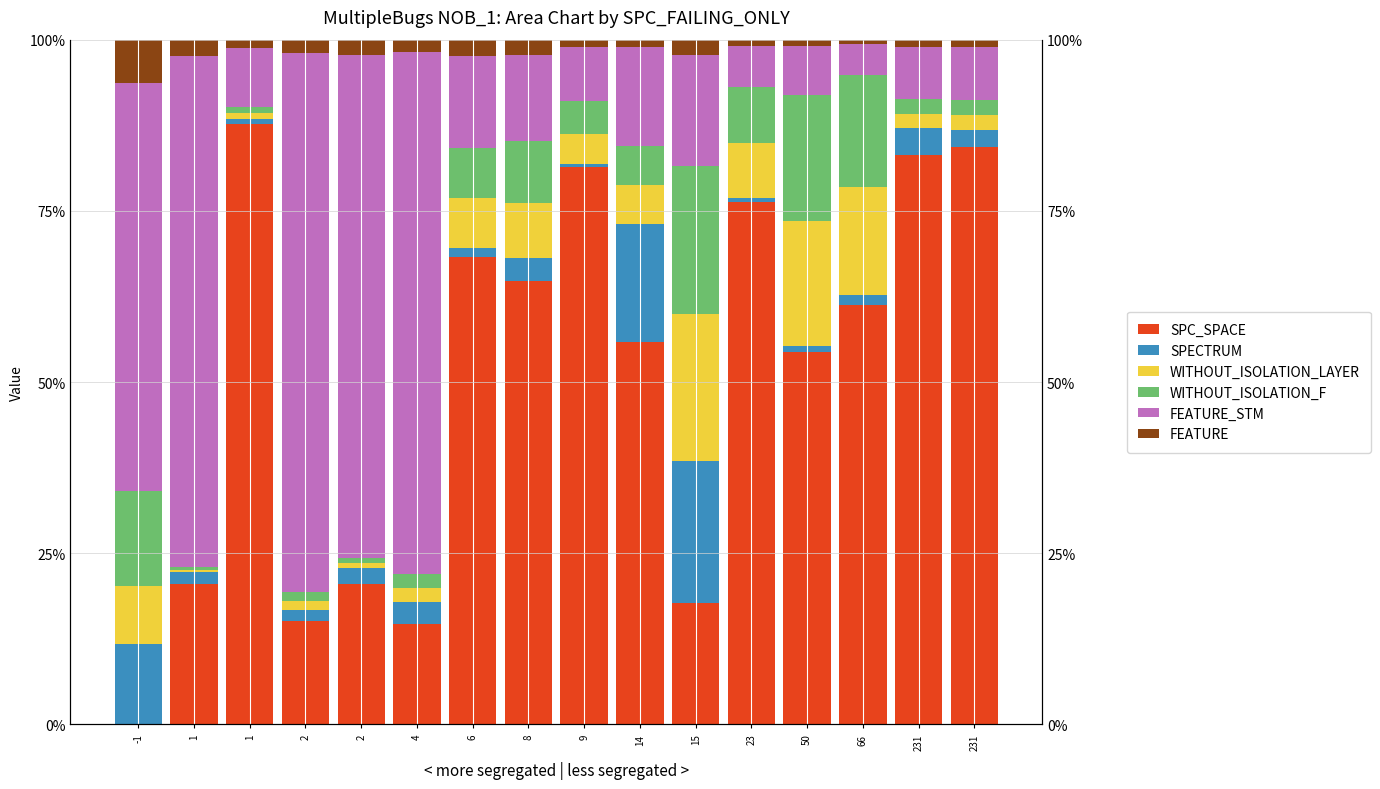

At which label does SPC_SPACE first exceed 61?

1